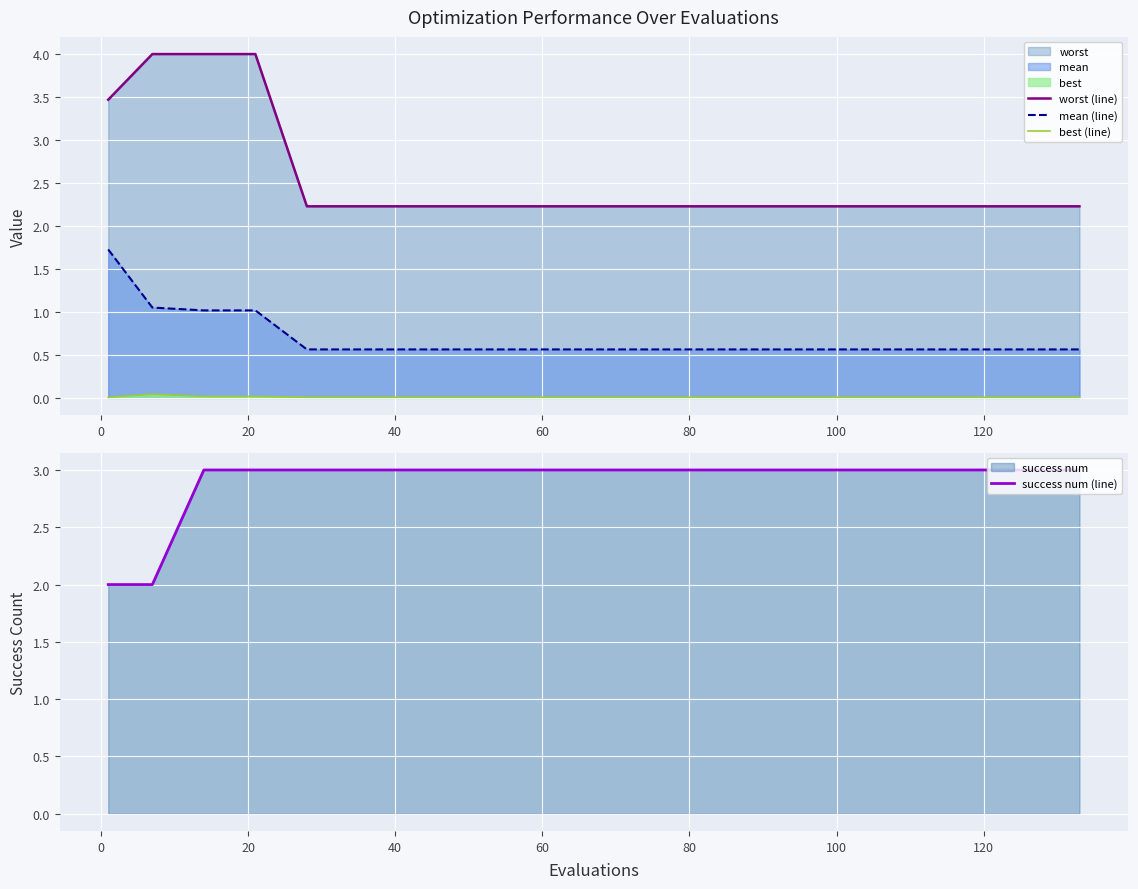

What is the value of the success num (line) point at the 11th from the left?

3.0